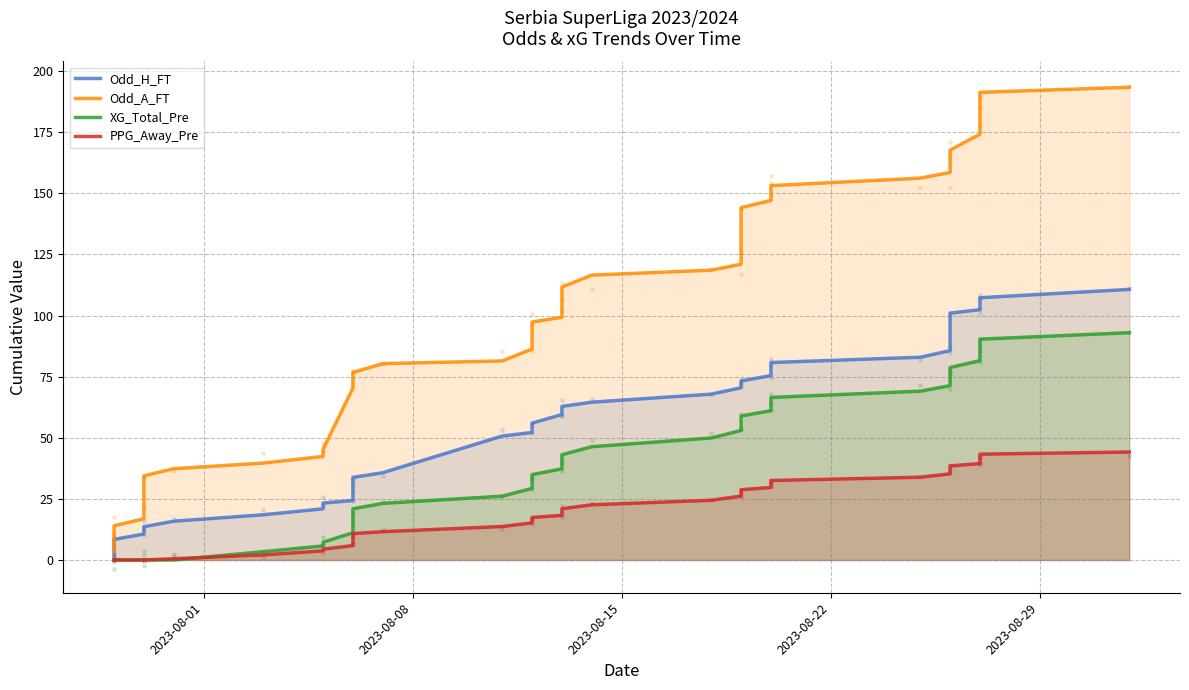

Which series has the widest spread of Y values?

Odd_A_FT